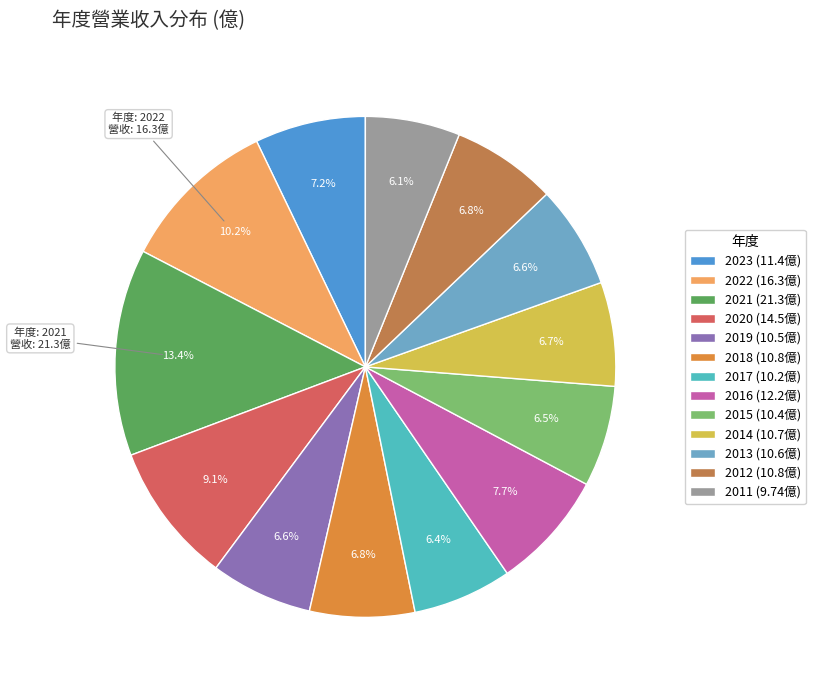

What is the ratio of the value at 2011 to the value at 2012?

0.9